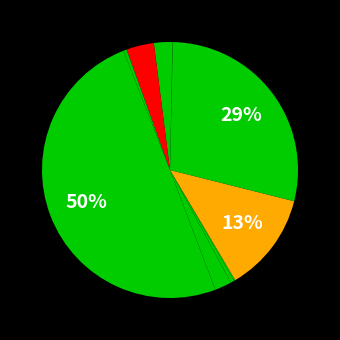

Is there a majority slice in this chart?

No